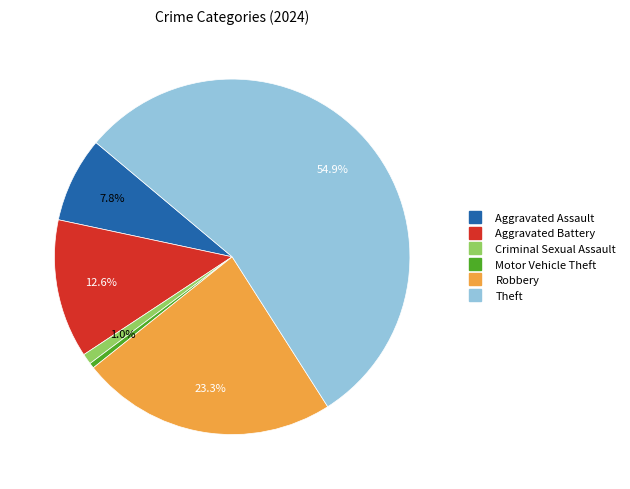

Does any single category account for the majority?

Yes